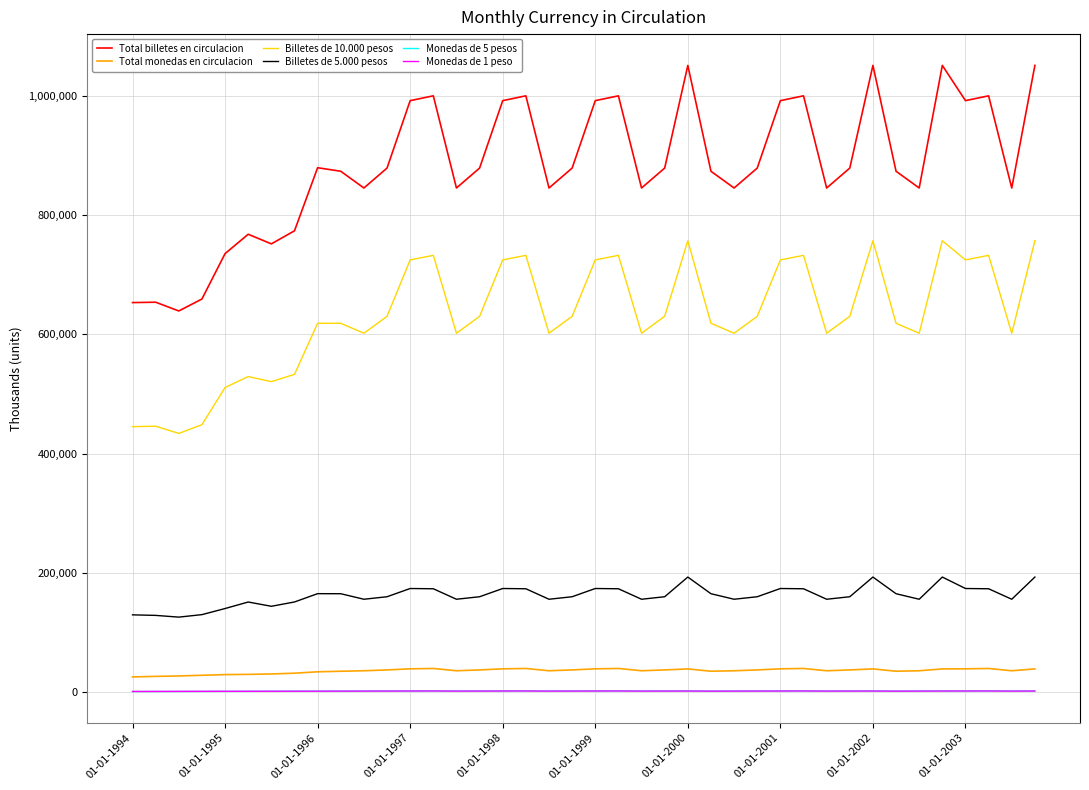

Which series has the widest spread of values?

Total billetes en circulacion